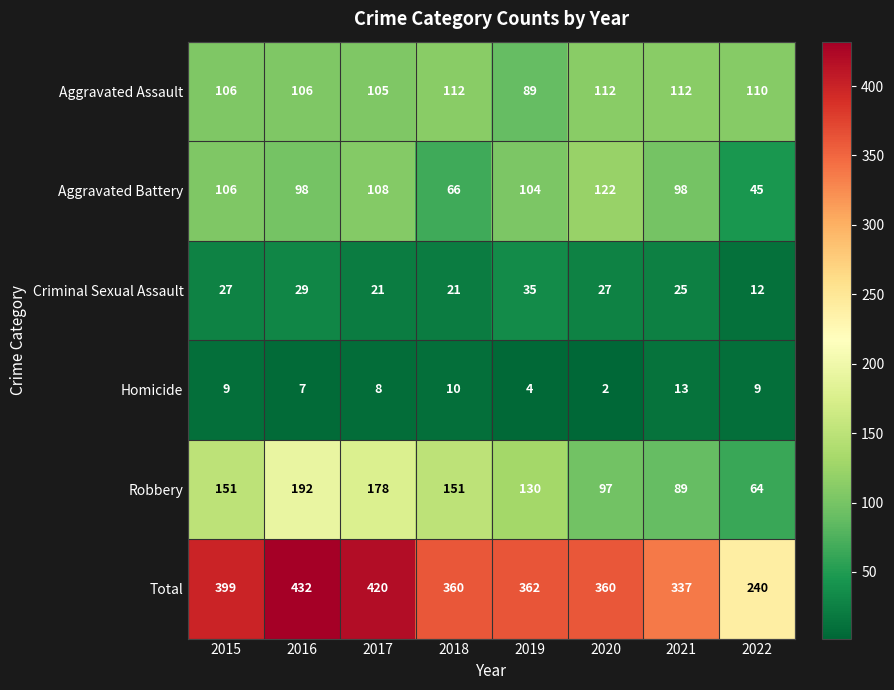

Which series has the largest total across all categories?

Total